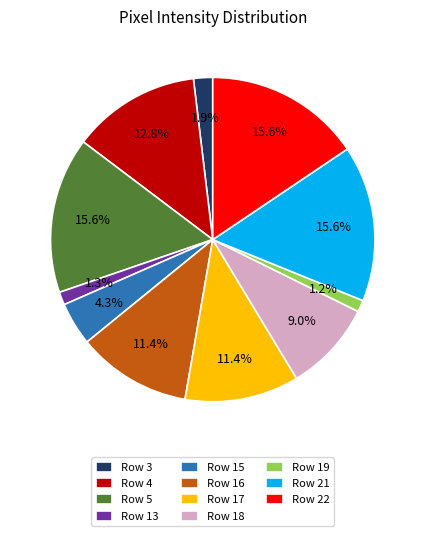

Which has a higher value, Row 5 or Row 17?

Row 5